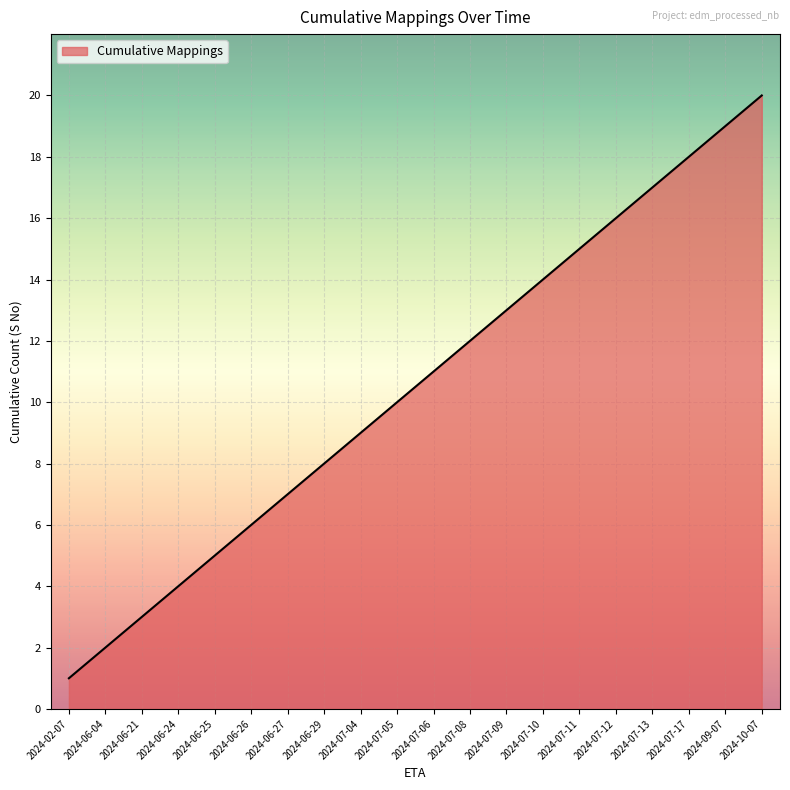

How many lines are shown in the chart?

1